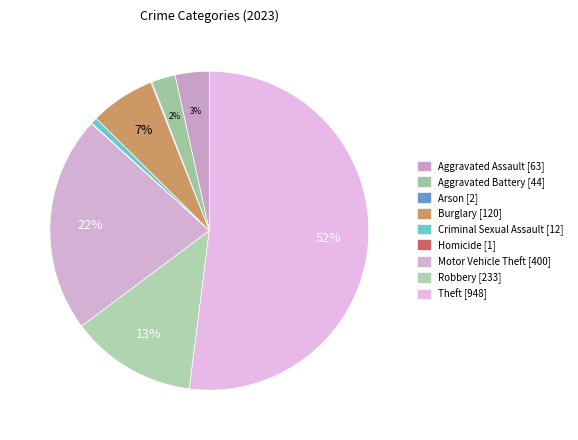

What is the smallest slice in the pie chart?

Homicide